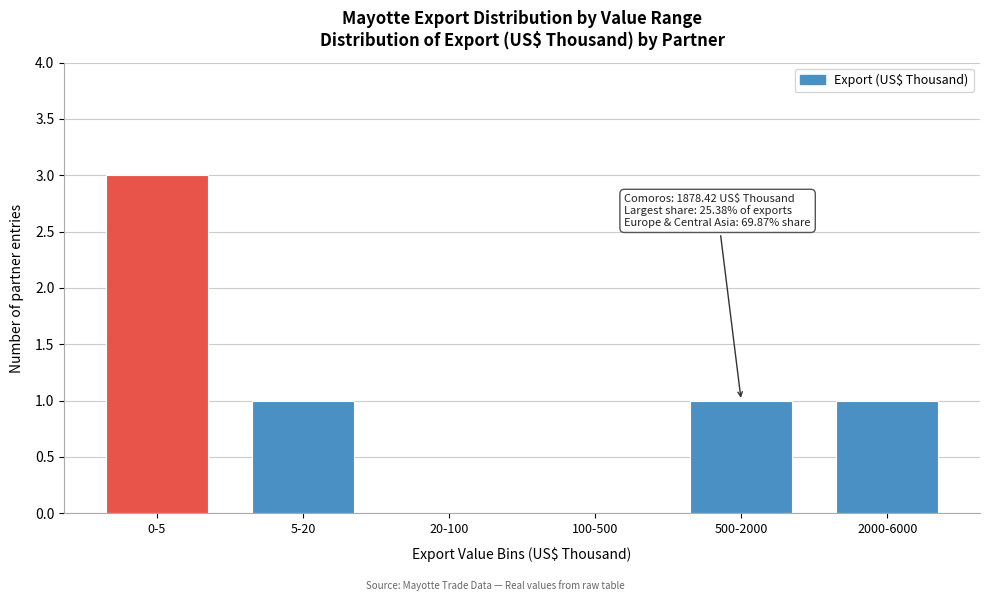

Reading left to right, transcribe all the data shown in this chart.

0-5=3	5-20=1	20-100=0	100-500=0	500-2000=1	2000-6000=1